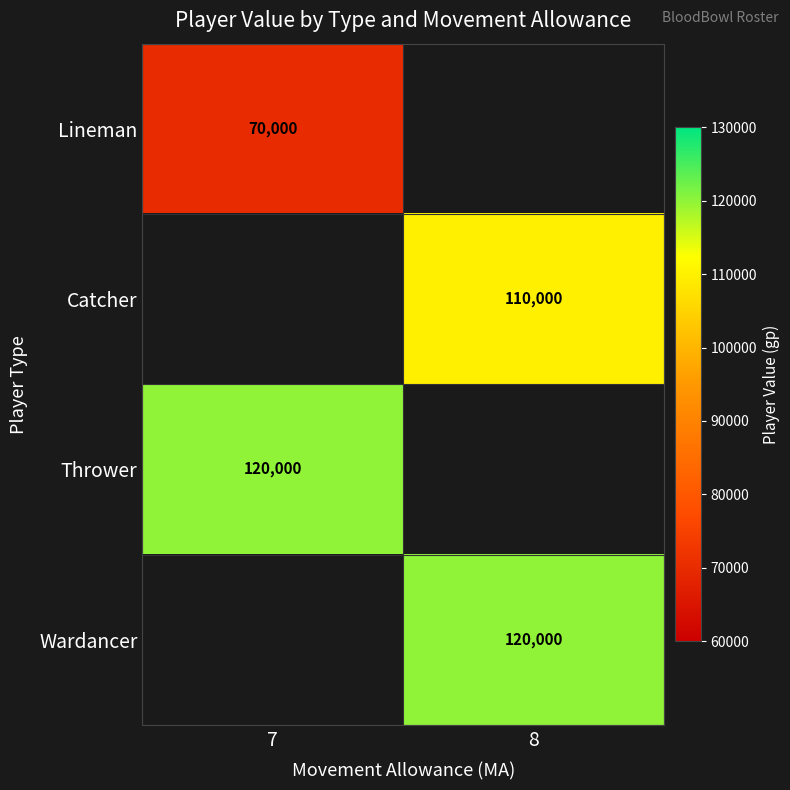

The value of Lineman at 7 is 70000. True or false?

True